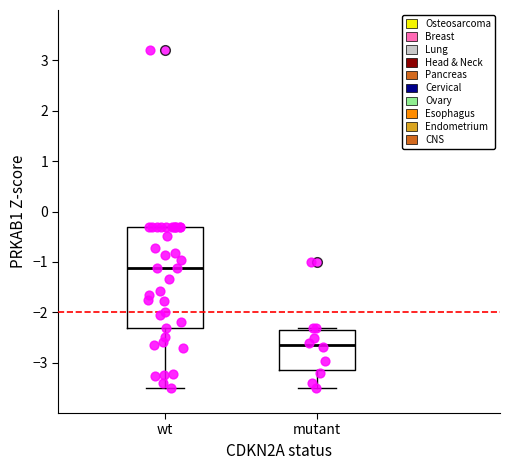

Which box is the tallest, from its lower edge to its upper edge?

wt